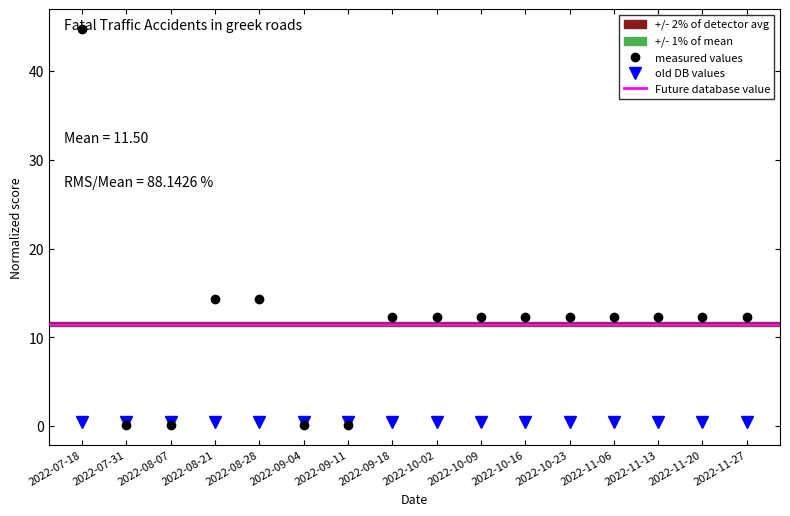

The chart shows a value of 12.3 at 2022-11-27. True or false?

True